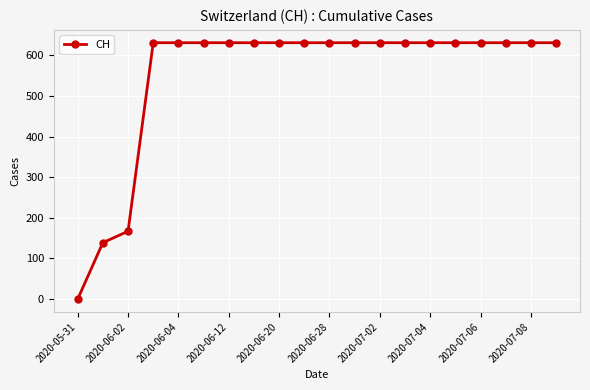

What is the greatest value displayed?

631